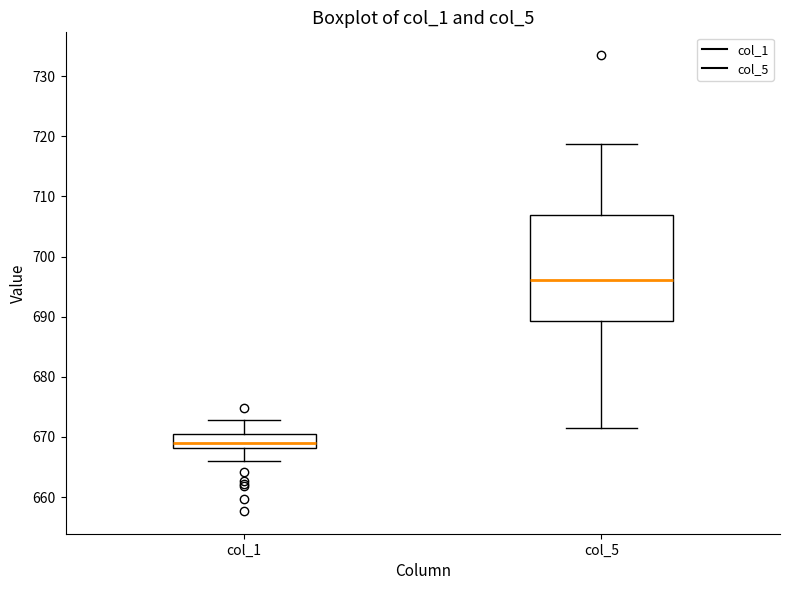

Reading left to right, read every box against the y-axis: the position of its median line, the range the box covers, and the ends of its whiskers. The values are not printed on the chart, so give them approximately, as read against the axis.

col_1: median 669, box 668 to 671, whiskers 666 to 673
col_5: median 696, box 689 to 707, whiskers 672 to 719